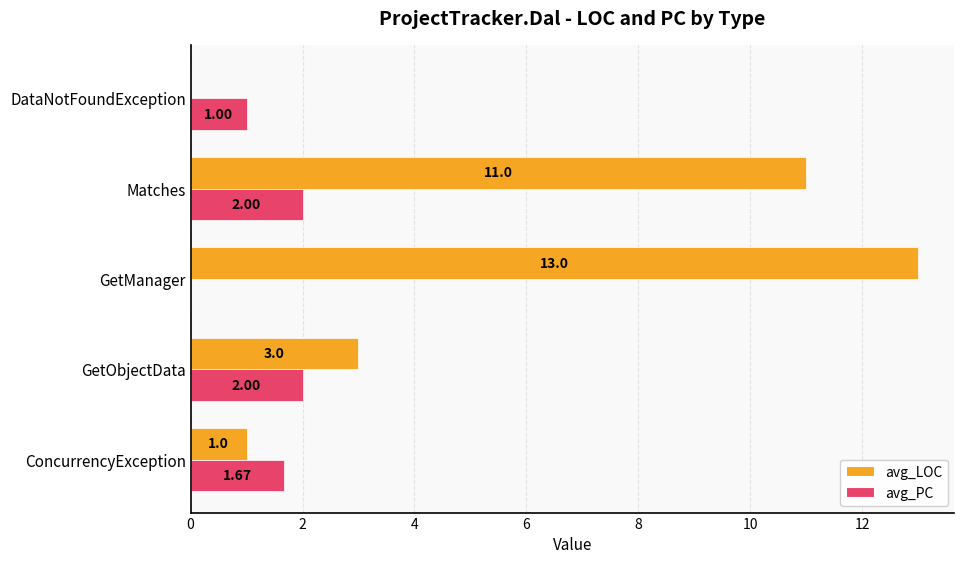

How many series are shown in this chart?

2